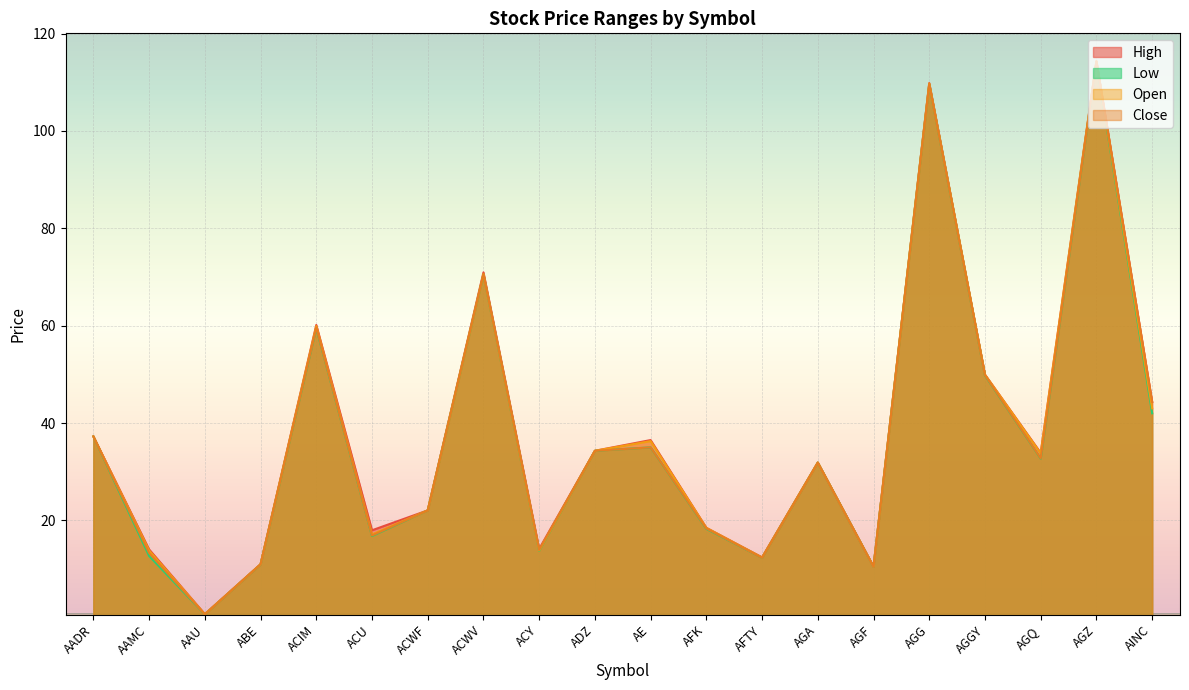

What is the minimum value shown in the chart?

0.7